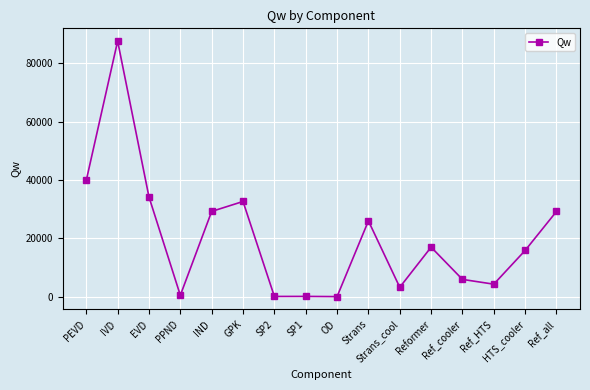

Read the value at Ref_cooler.

5906.8